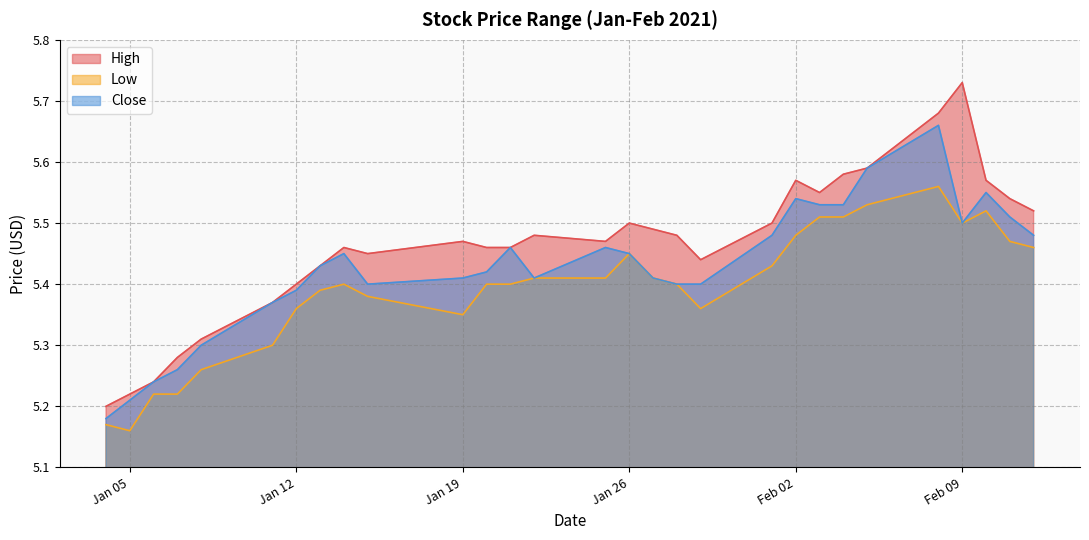

Which series has the largest total across all categories?

High